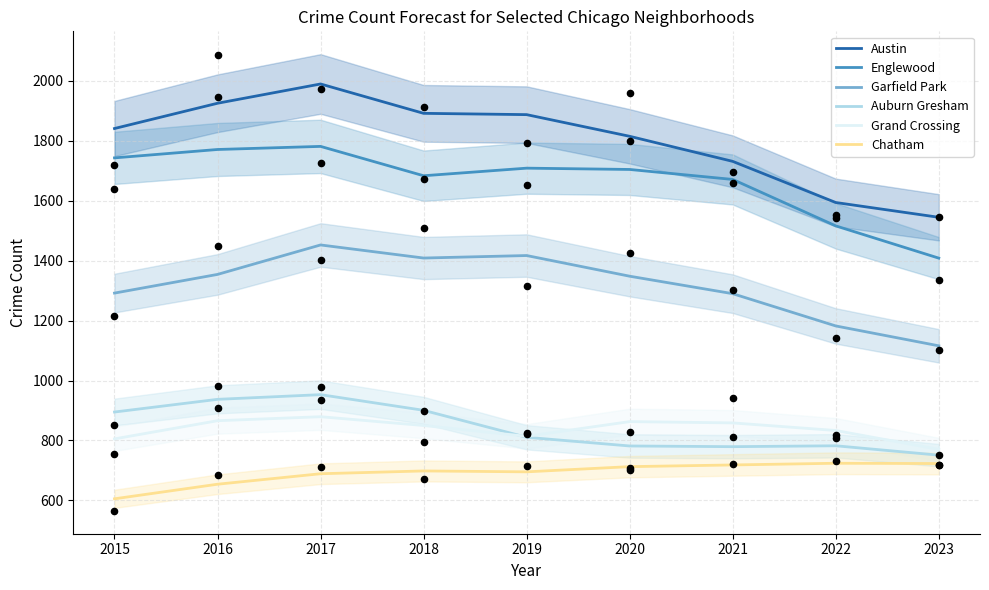

Which series has the largest total across all categories?

Austin